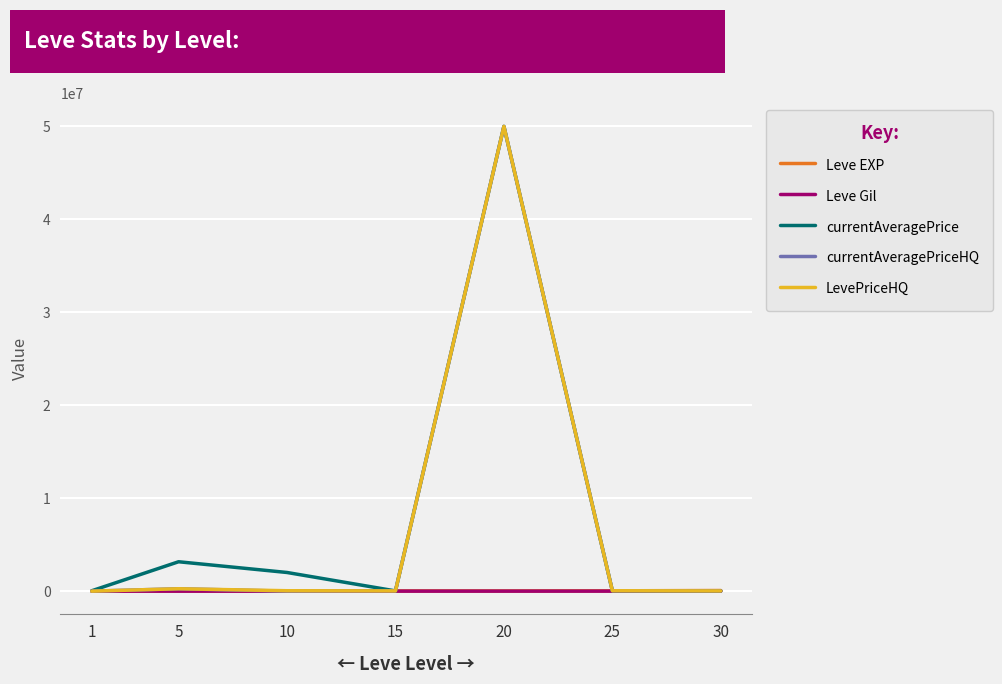

What are all the series names shown in the legend?

Leve EXP, Leve Gil, currentAveragePrice, currentAveragePriceHQ, LevePriceHQ